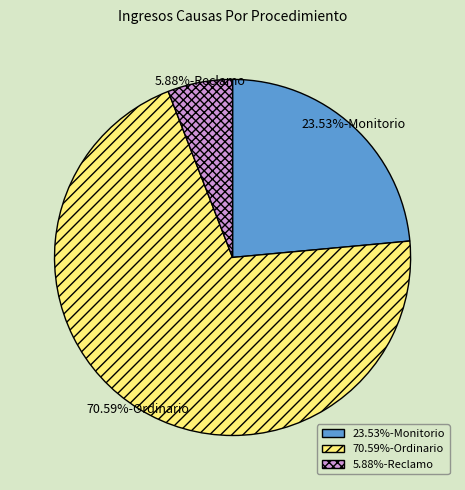

Is there a majority slice in this chart?

Yes